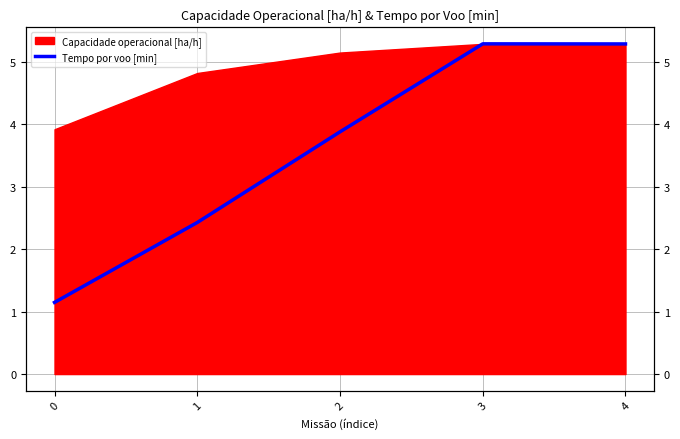

At which category does the chart reach its peak across all series?

3